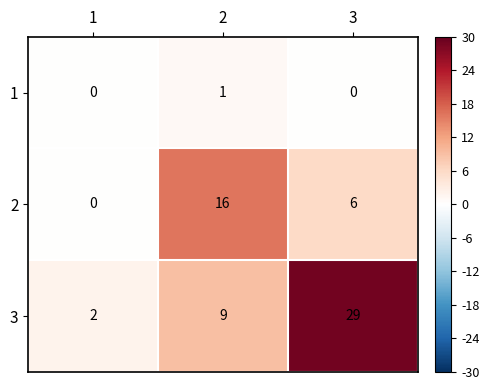

List the series in order of their overall mean, highest first.

3, 2, 1